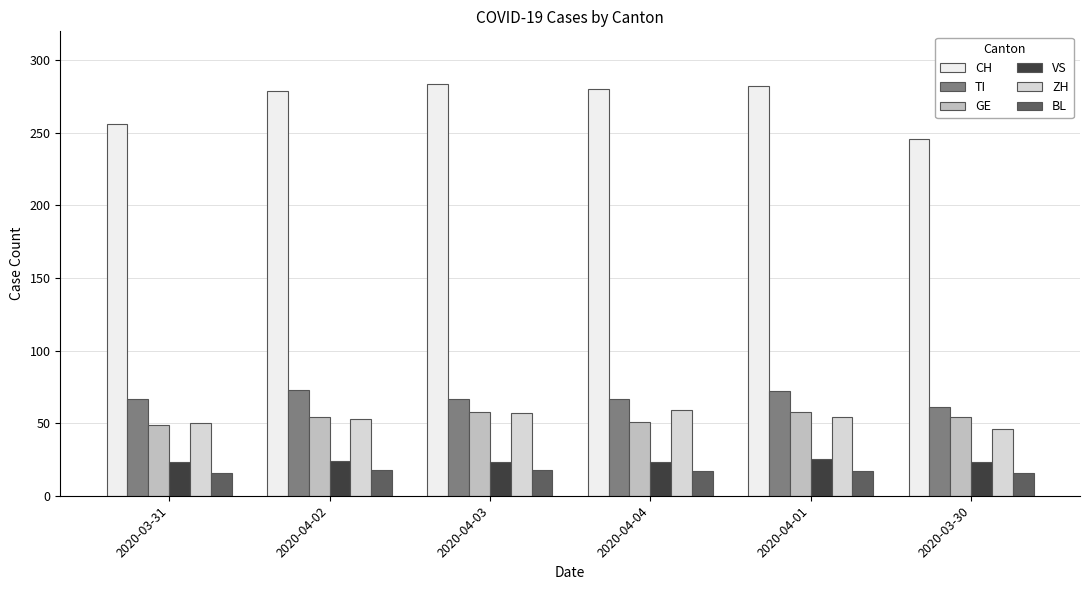

What is the sum of all VS values?

141